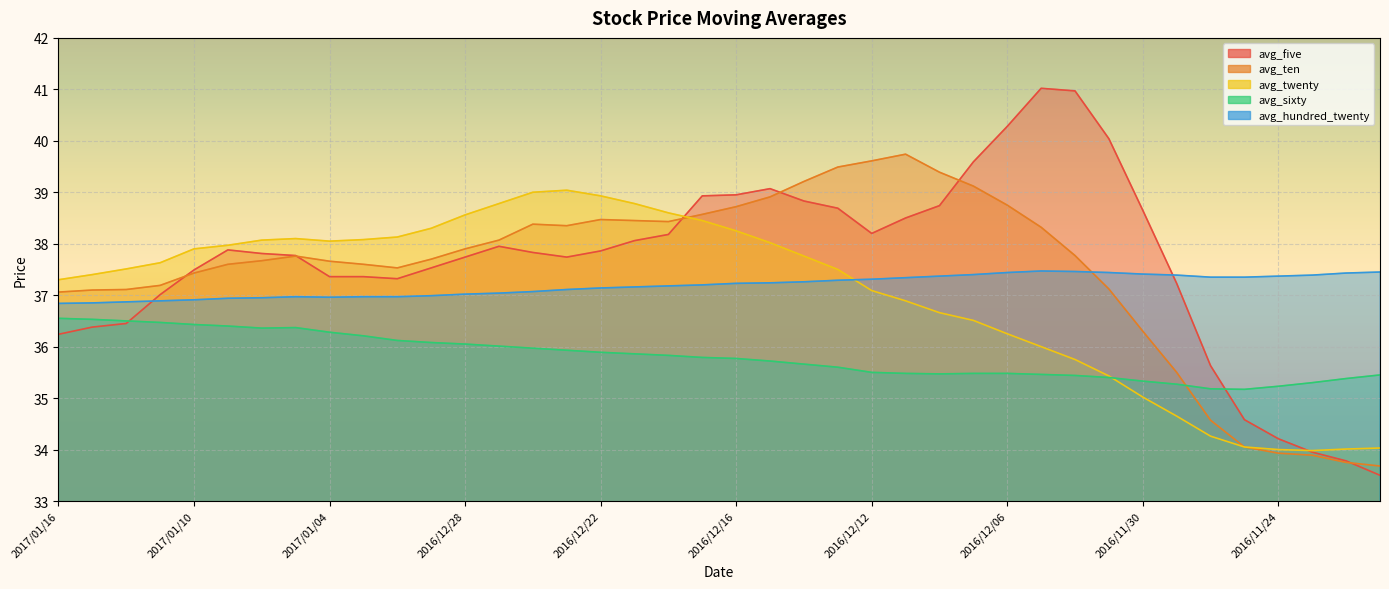

True or false: avg_hundred_twenty has a value of 37.4 at 2016/12/06.

True